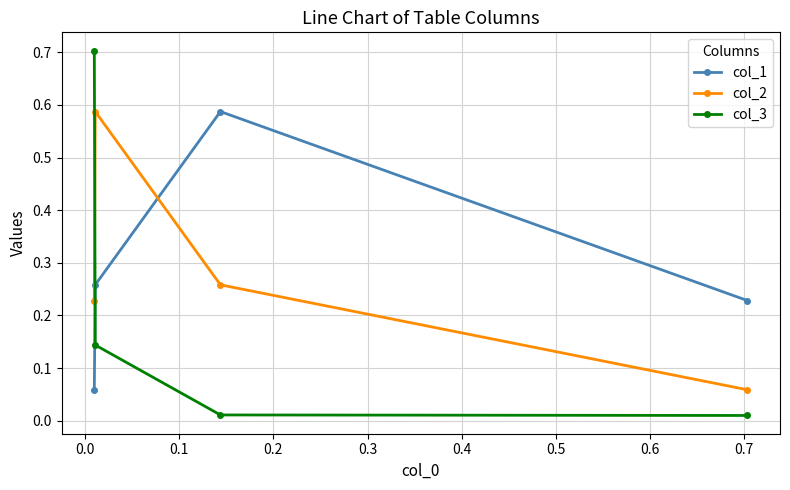

In col_1, how many points are higher than both neighbors (excluding endpoints)?

1